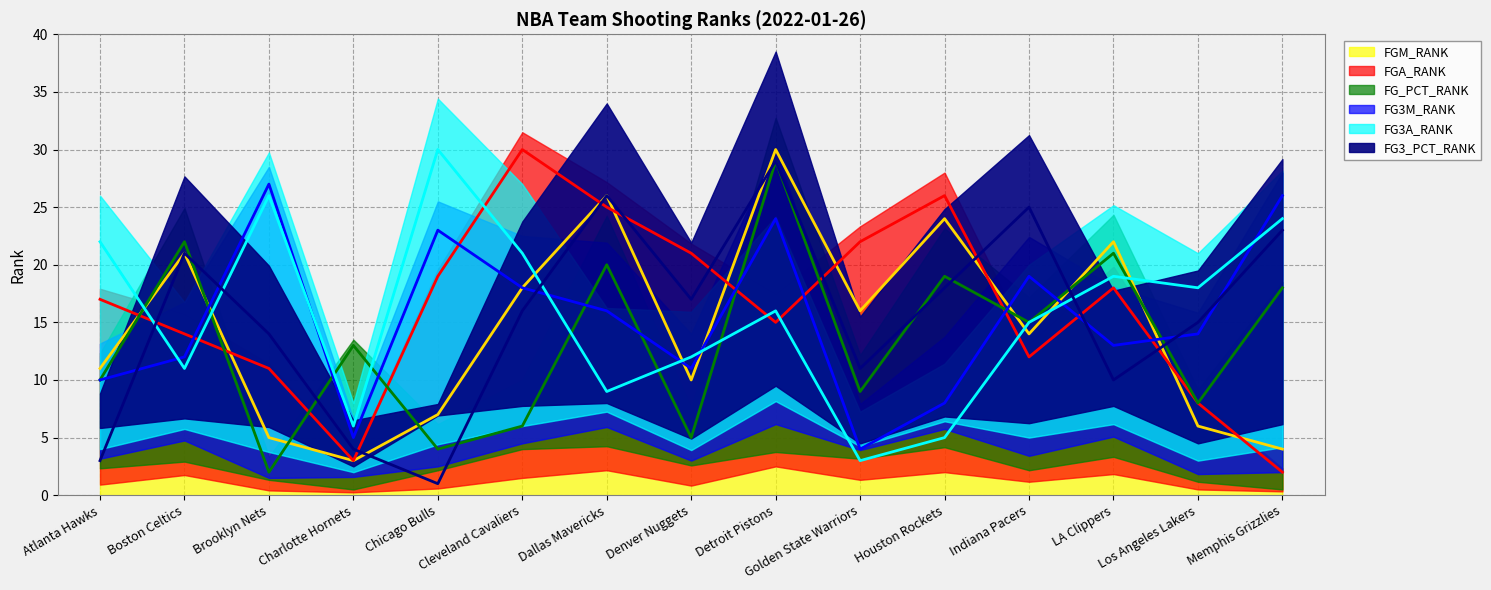

What is the minimum value shown in the chart?

1